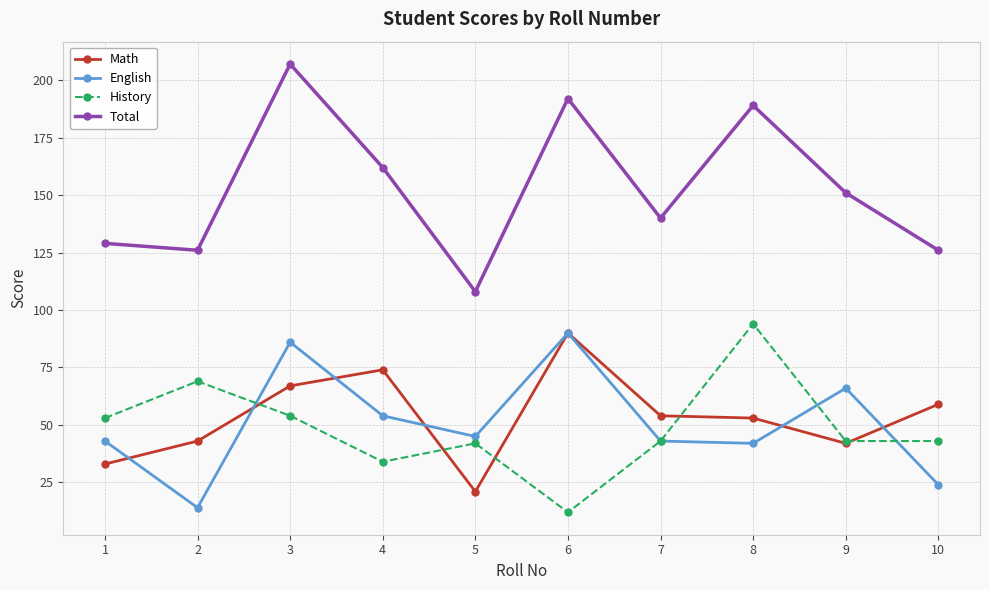

The English series shows 66 at 9. True or false?

True